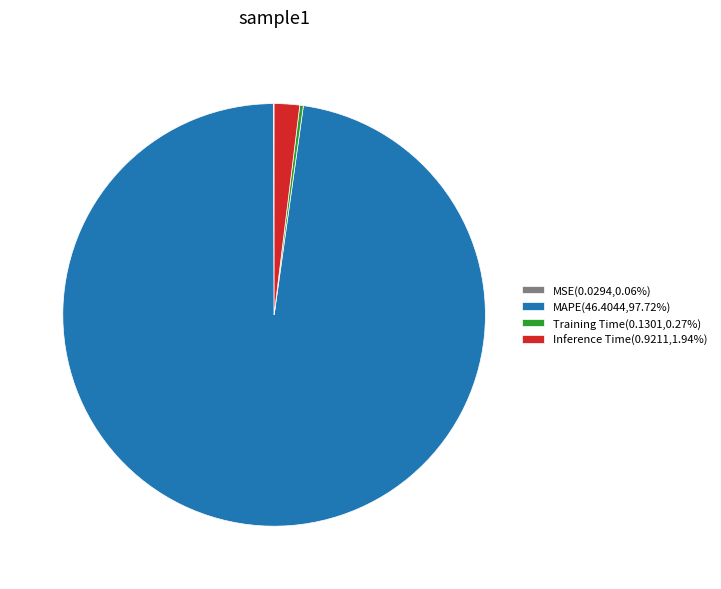

The MAPE slice represents 92% of the pie. True or false?

False